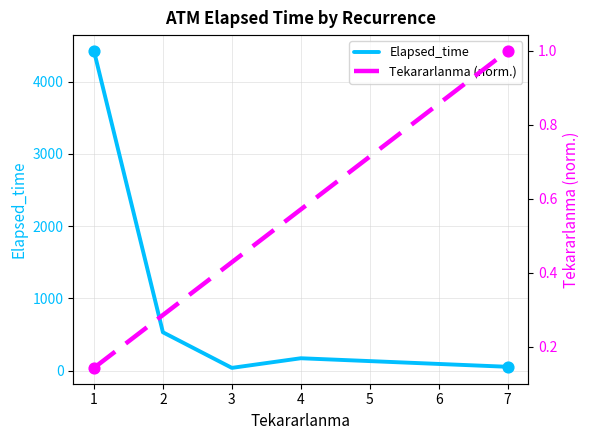

What is the maximum value for Elapsed_time?

4423.6